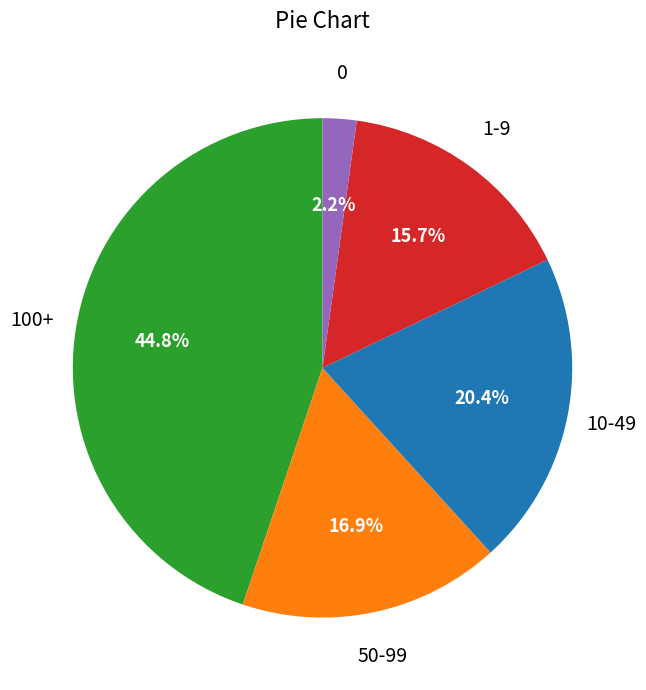

Is there a majority slice in this chart?

No